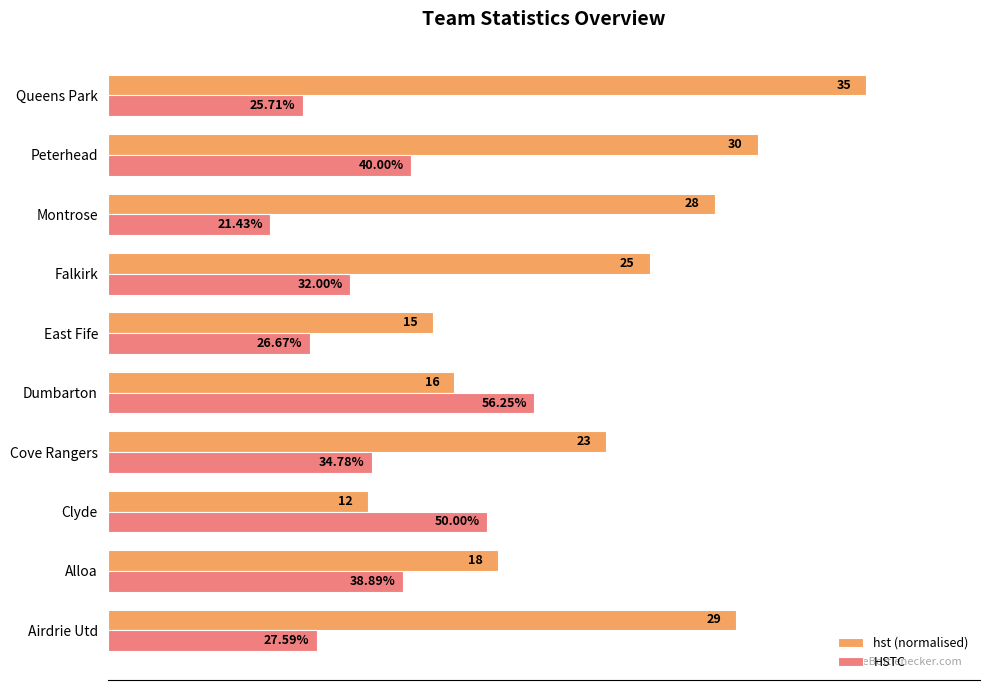

Which series has the largest total across all categories?

hst (normalised)